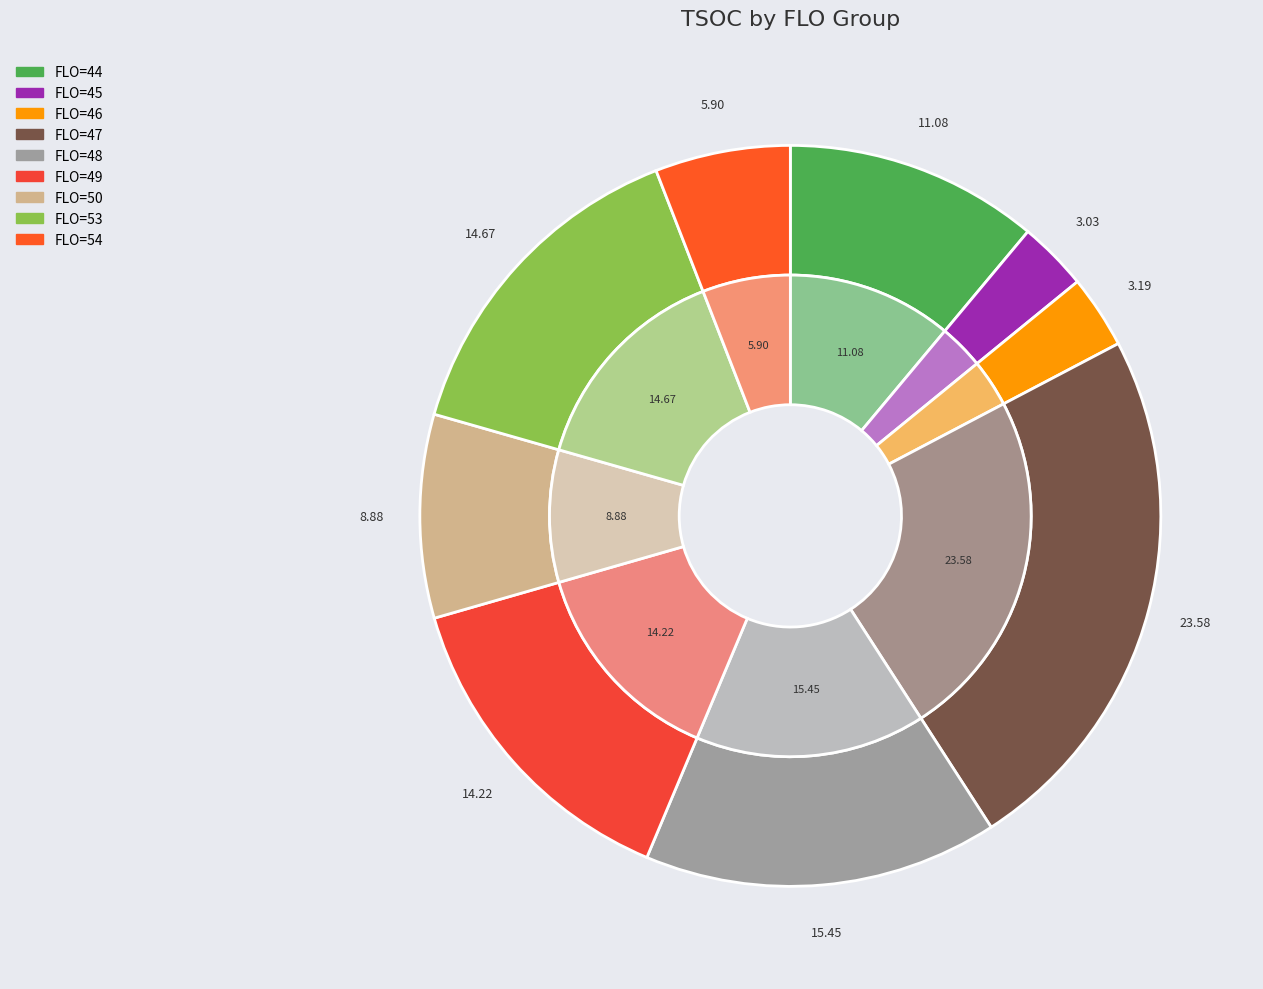

Which category has the smallest portion of the pie?

FLO=45